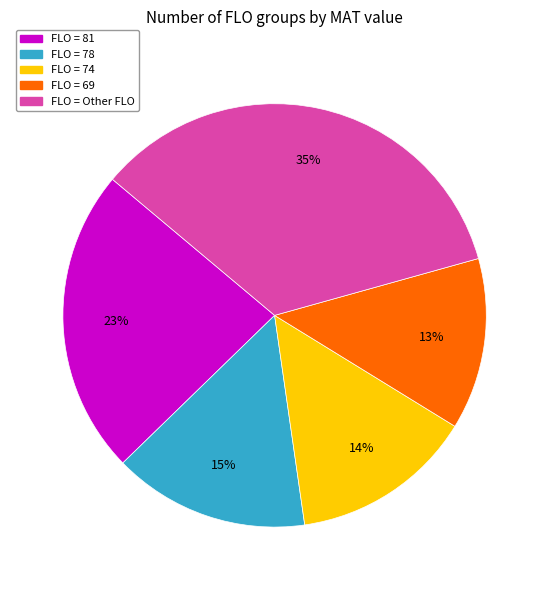

Count the number of slices in the pie.

5